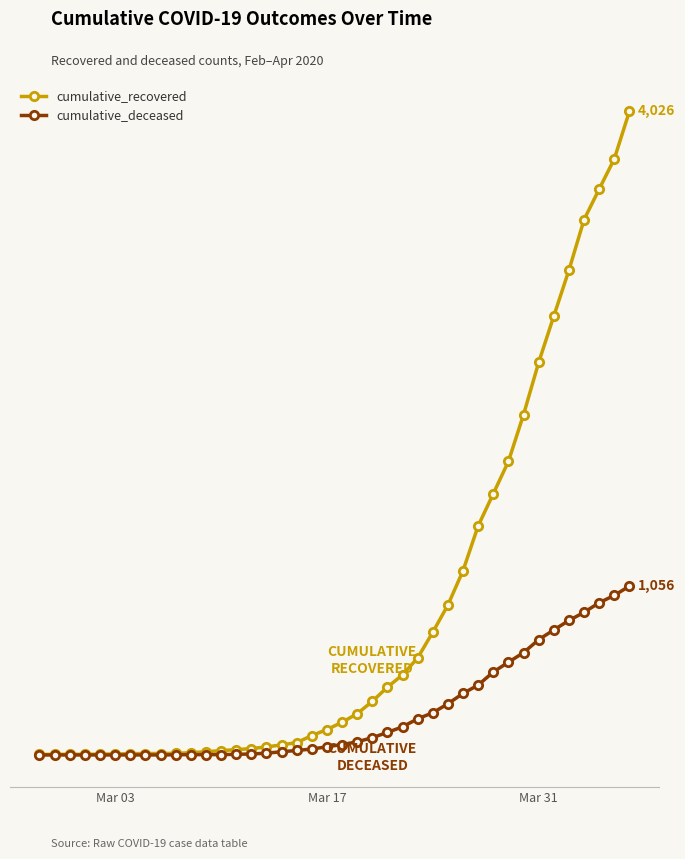

Reading left to right, extract all data points from this chart.

cumulative_recovered: 3	4	4	4	5	6	8	9	9	10	14	20	27	33	40	50	63	77	121	159	204	258	335	424	501	607	768	938	1153	1433	1634	1836	2129	2455	2745	3032	3348	3539	3728	4026
cumulative_deceased: 0	0	0	0	0	0	0	0	0	1	2	2	2	4	6	11	20	28	37	51	65	82	108	141	176	226	264	320	385	437	519	580	640	721	782	841	892	952	998	1056